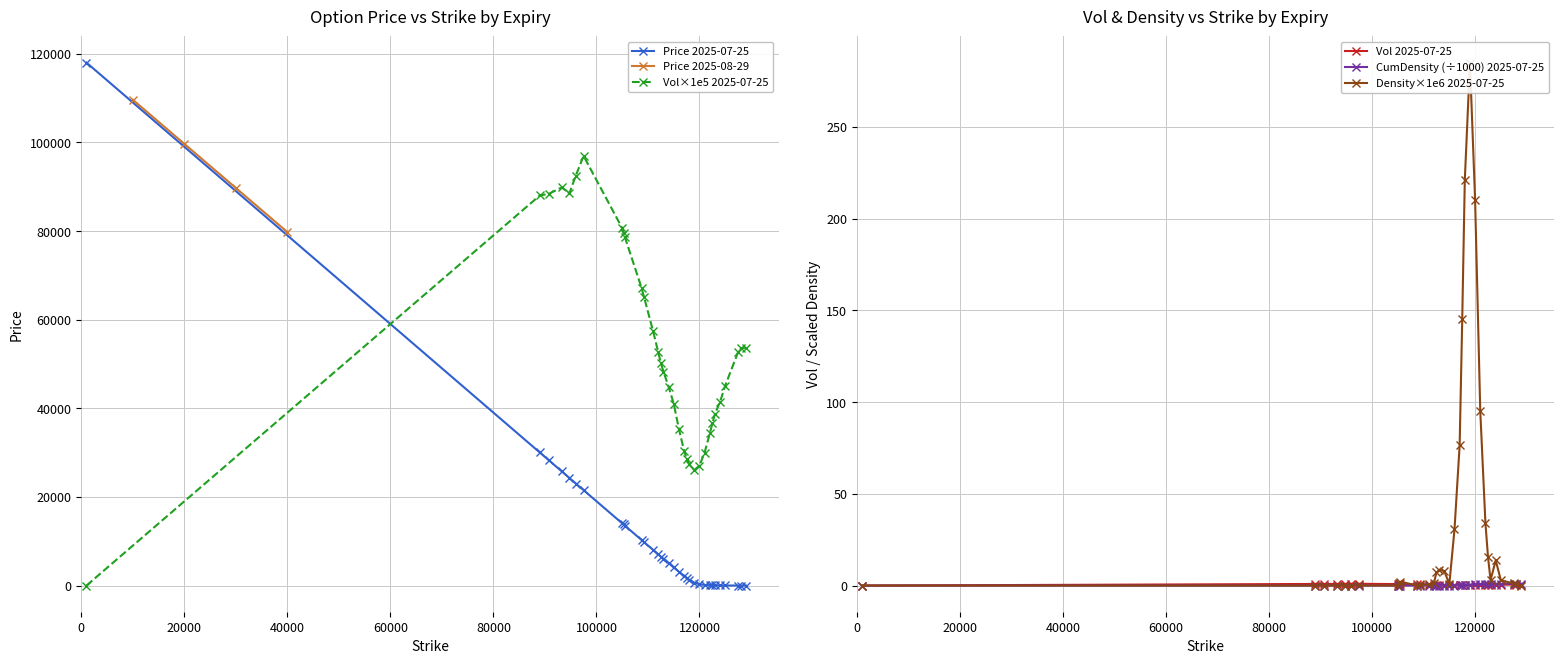

True or false: CumDensity 2025-07-25 and Vol 2025-07-25 intersect in this chart.

False